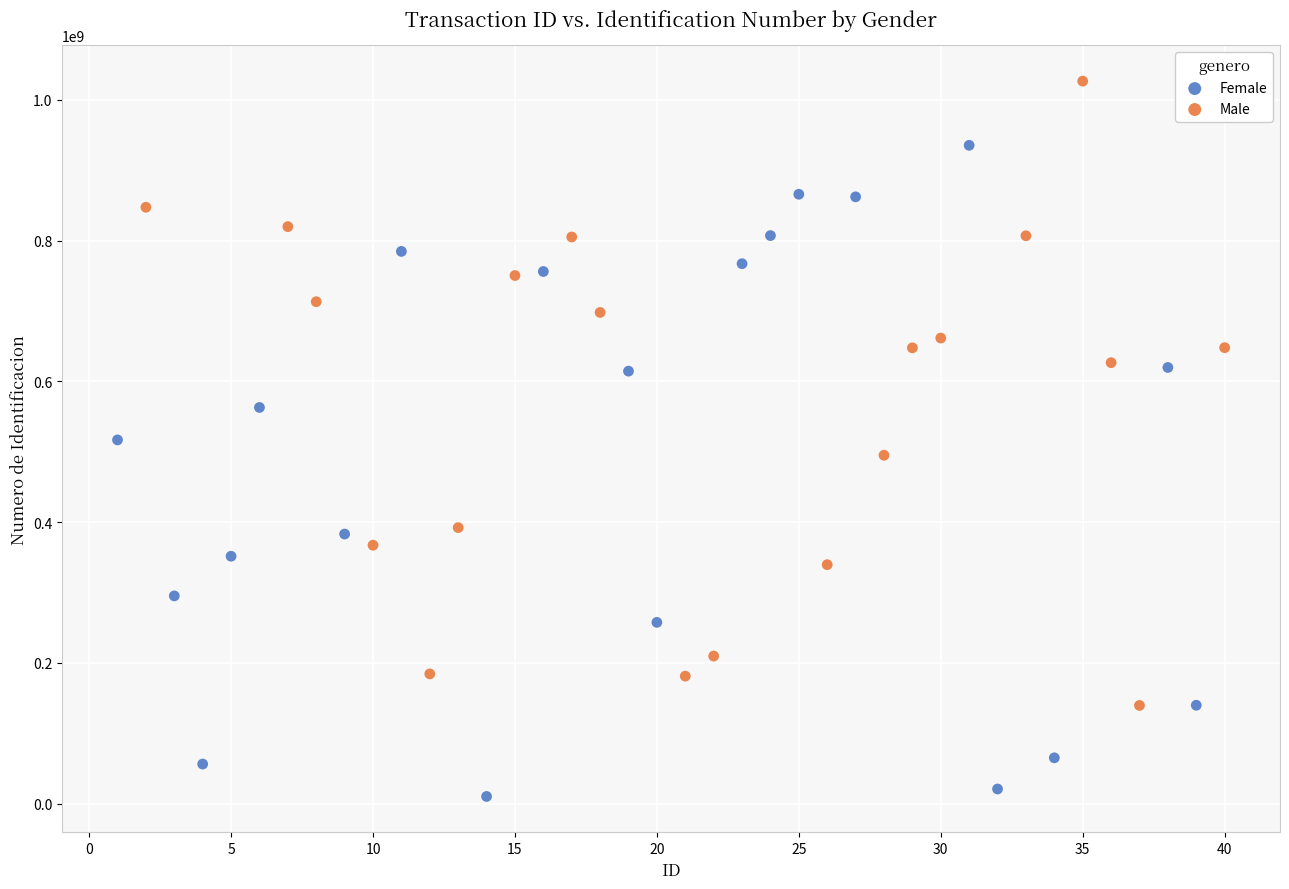

Which series reaches the minimum Y coordinate?

Female